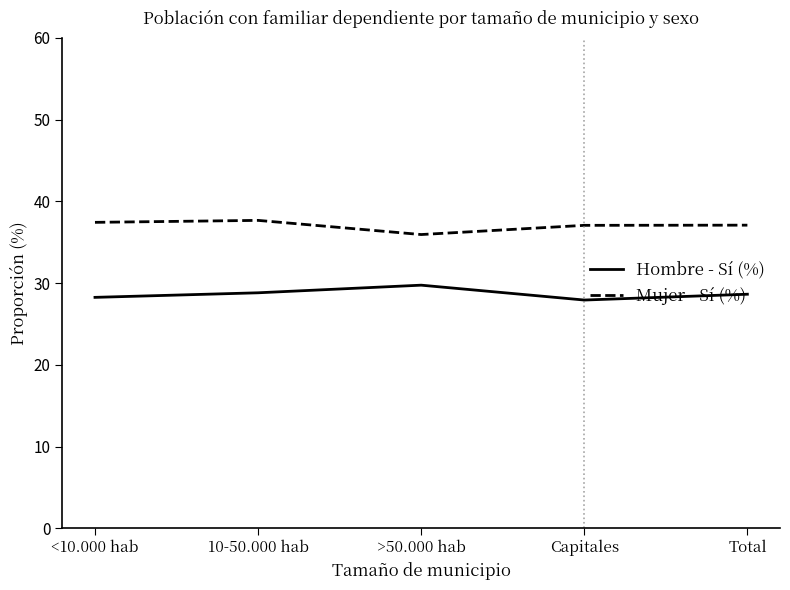

What is the maximum value shown in the chart?

37.7